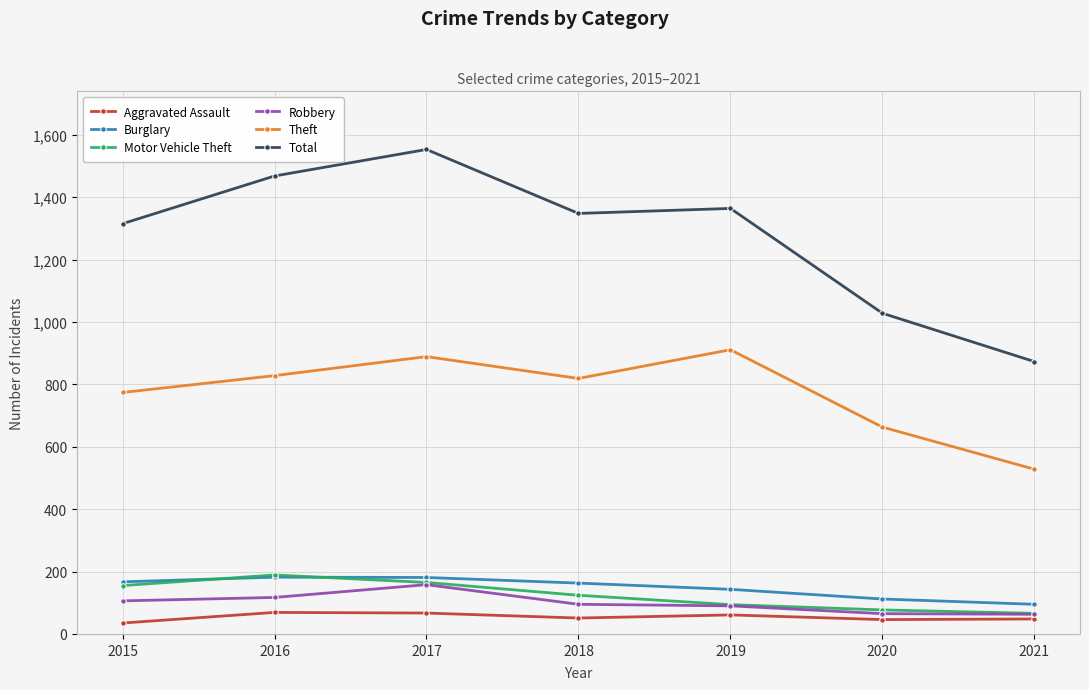

True or false: Robbery has a value of 65 at 2020.

True